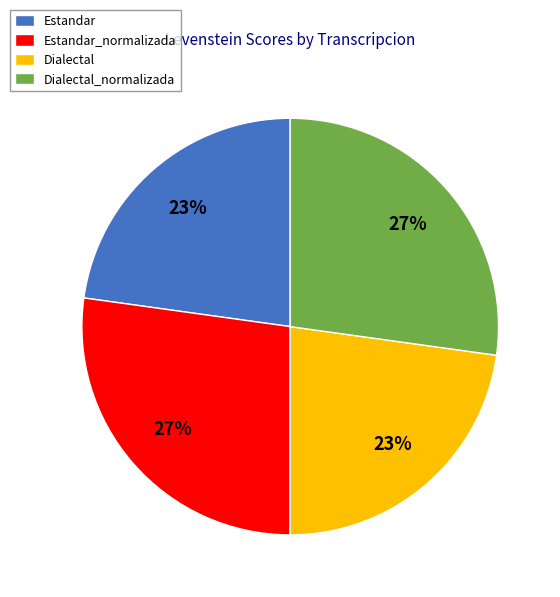

Is there any slice that represents more than half of the pie?

No